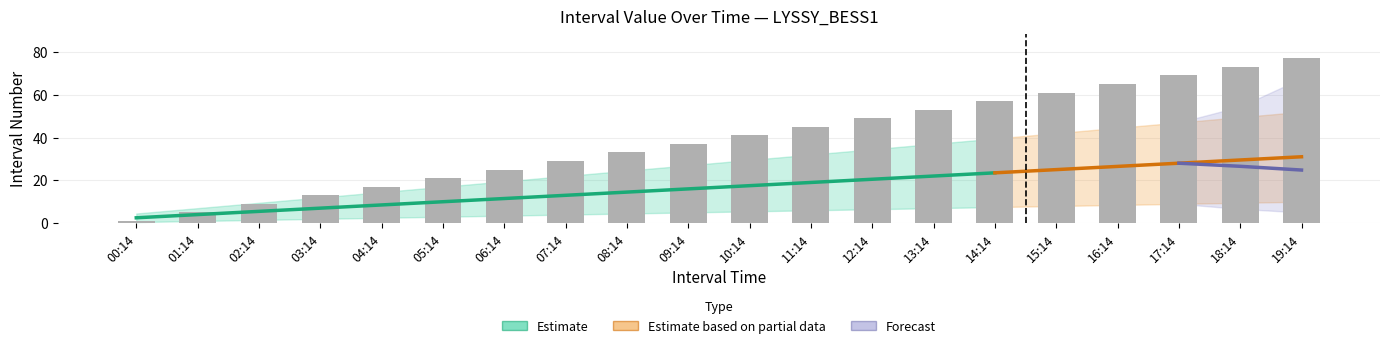

Are the bars grouped side by side (vs. stacked)?

Yes